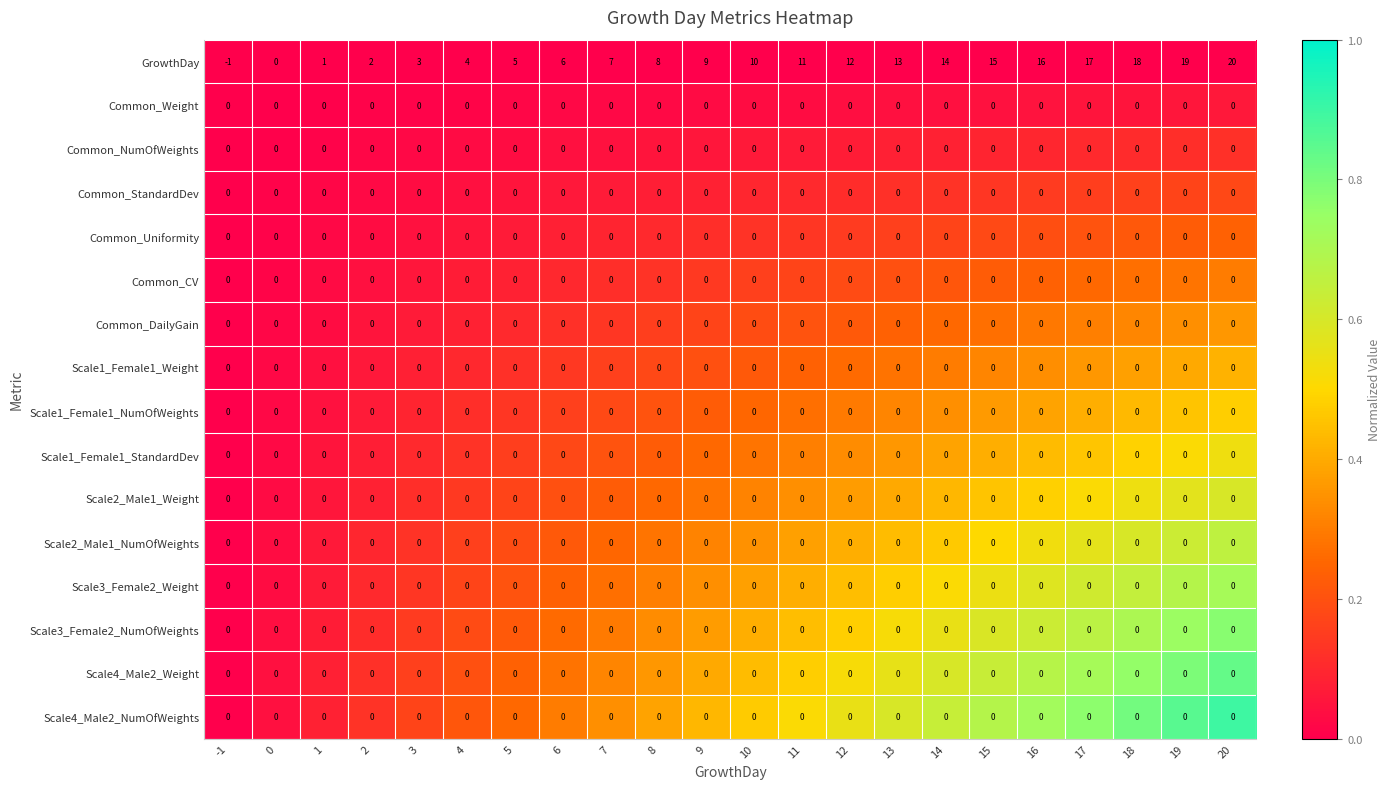

Which series changed the most between 5 and 10?

GrowthDay